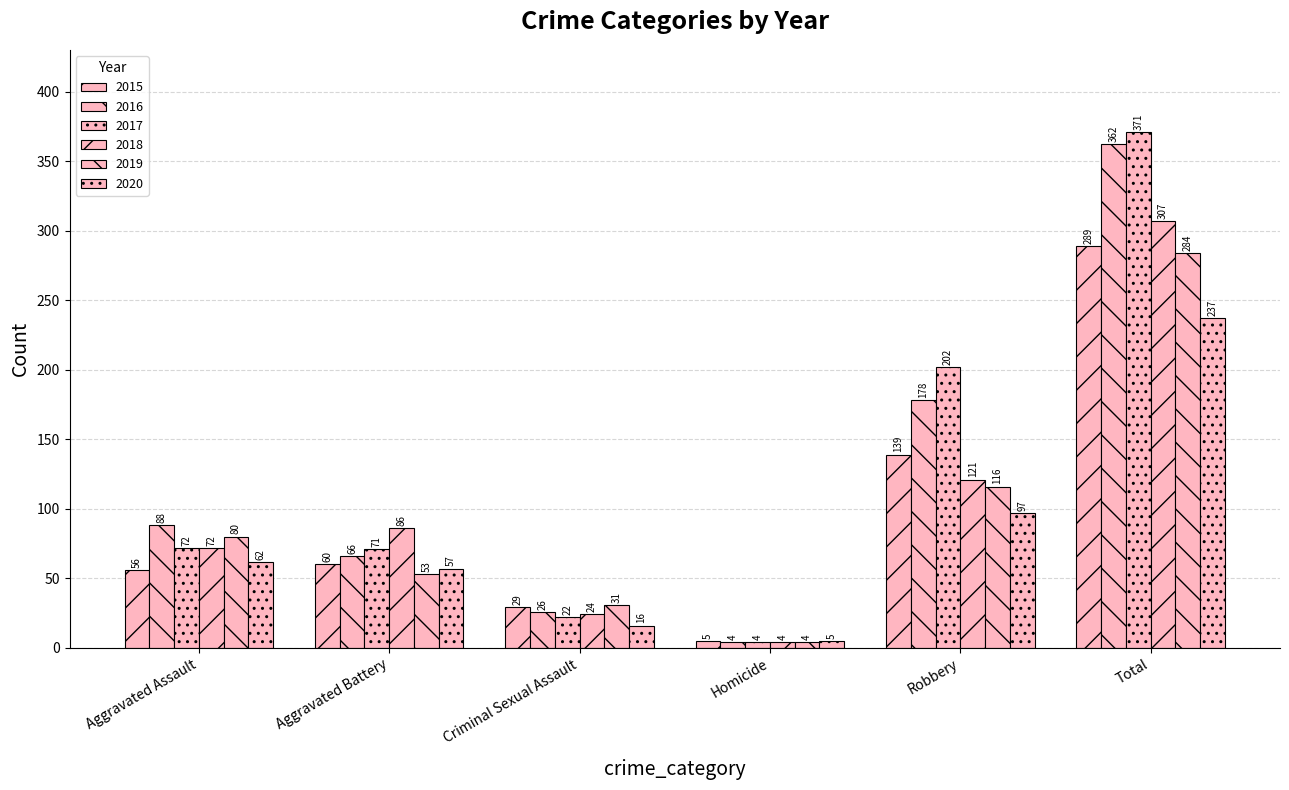

Which series has the largest total across all categories?

2017